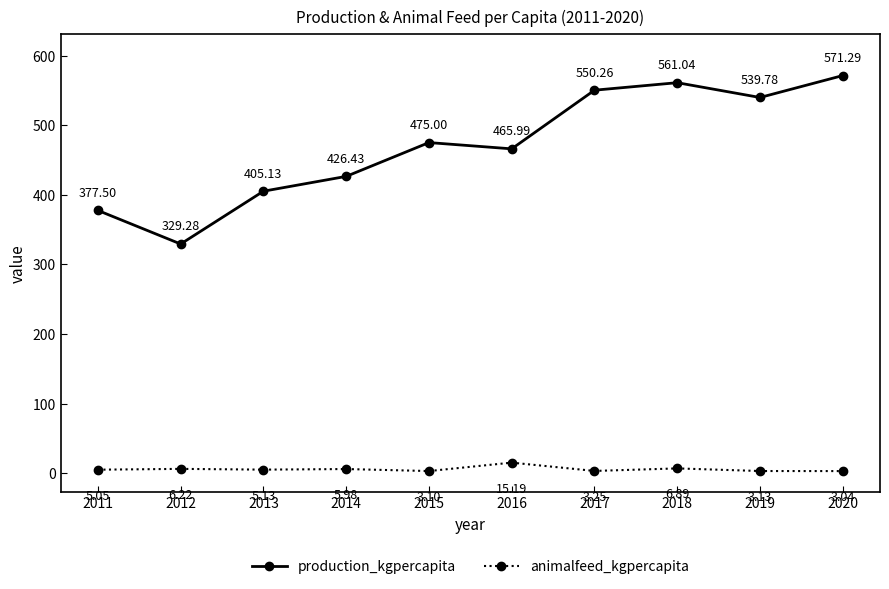

Rank the series by their maximum value, from highest to lowest.

production_kgpercapita, animalfeed_kgpercapita